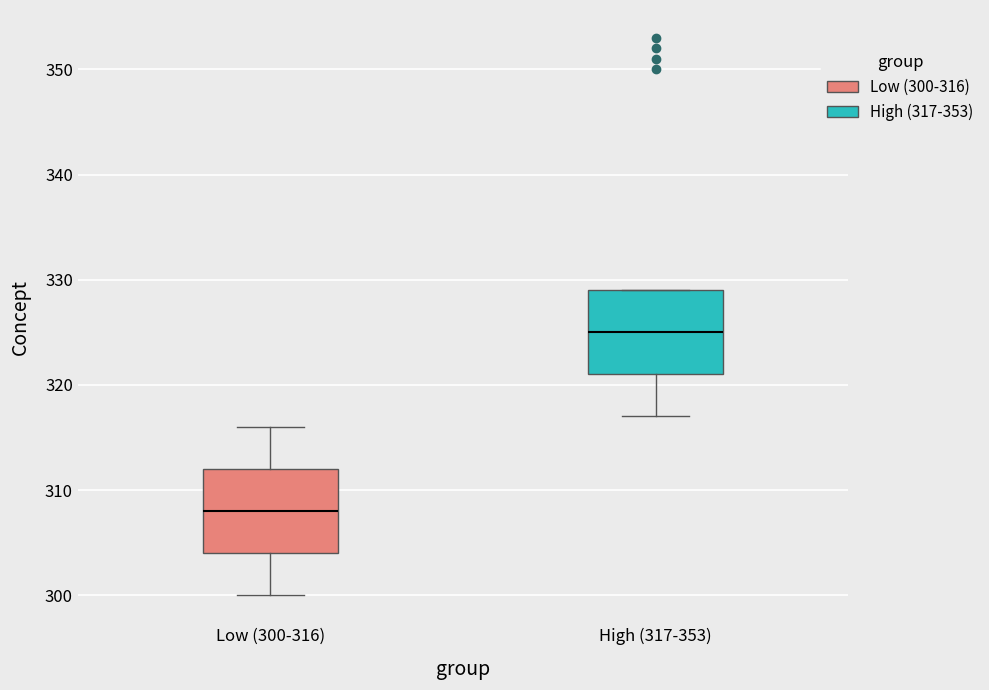

Which box has the lowest median line?

Low (300-316)